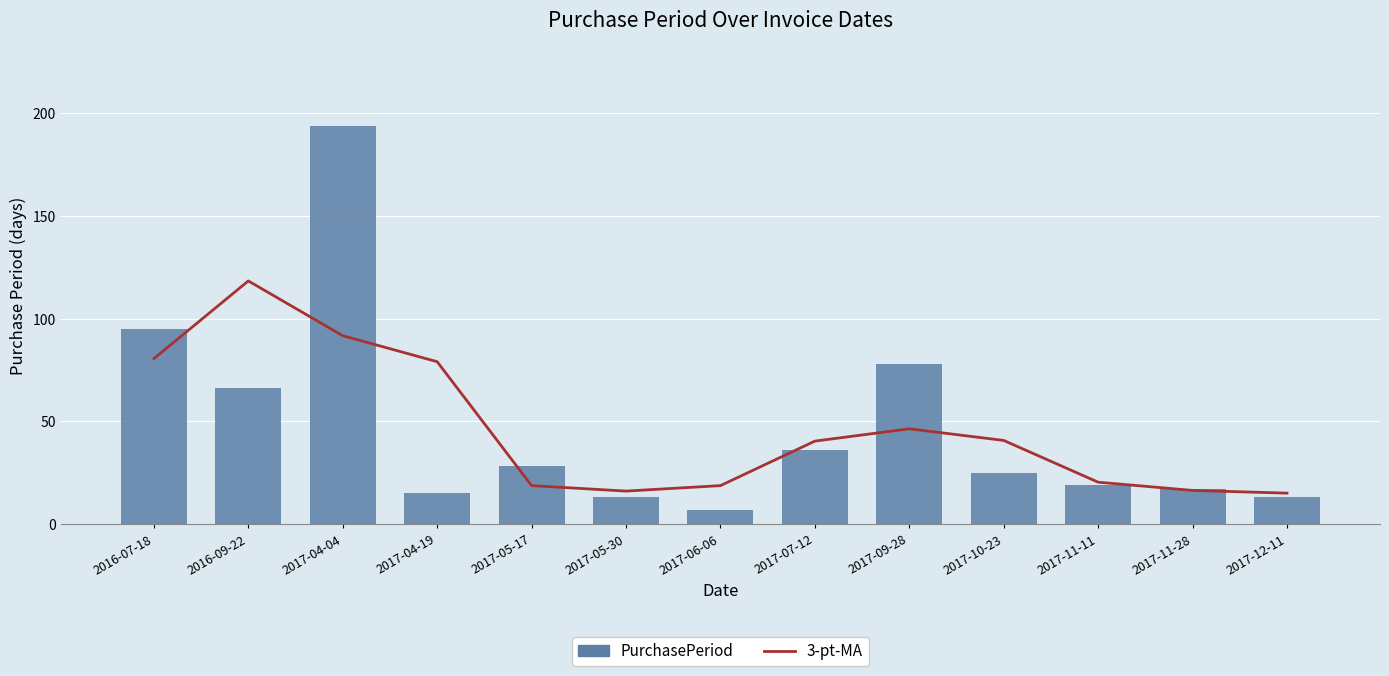

Reading left to right, list all the values displayed in this chart.

3-pt-MA: 2016-07-18=80.5	2016-09-22=118.3	2017-04-04=91.7	2017-04-19=79.0	2017-05-17=18.7	2017-05-30=16.0	2017-06-06=18.7	2017-07-12=40.3	2017-09-28=46.3	2017-10-23=40.7	2017-11-11=20.3	2017-11-28=16.3	2017-12-11=15.0
PurchasePeriod: 2016-07-18=95.0	2016-09-22=66.0	2017-04-04=194.0	2017-04-19=15.0	2017-05-17=28.0	2017-05-30=13.0	2017-06-06=7.0	2017-07-12=36.0	2017-09-28=78.0	2017-10-23=25.0	2017-11-11=19.0	2017-11-28=17.0	2017-12-11=13.0